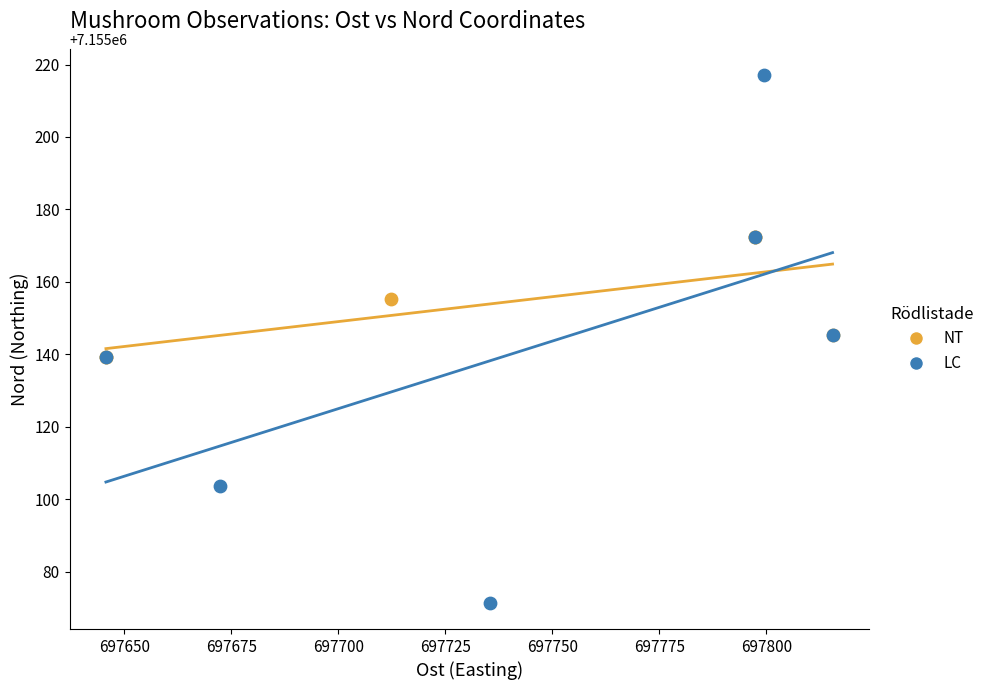

Which series reaches the maximum Y coordinate?

LC